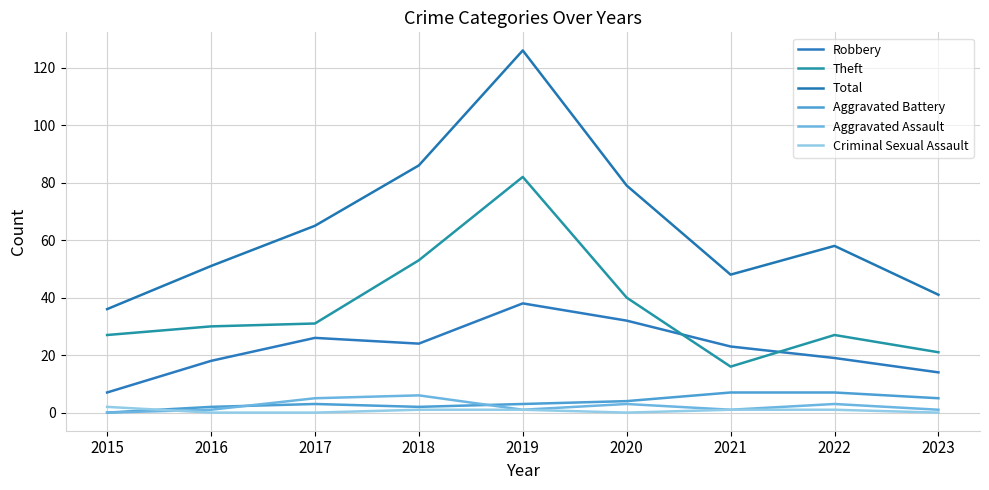

In Aggravated Assault, how many points are higher than both neighbors (excluding endpoints)?

3